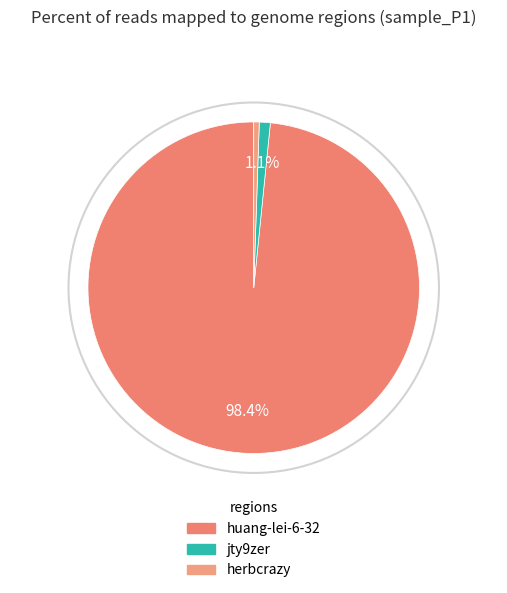

To the nearest percent, what is the difference between the jty9zer and huang-lei-6-32 slice percentages?

97%